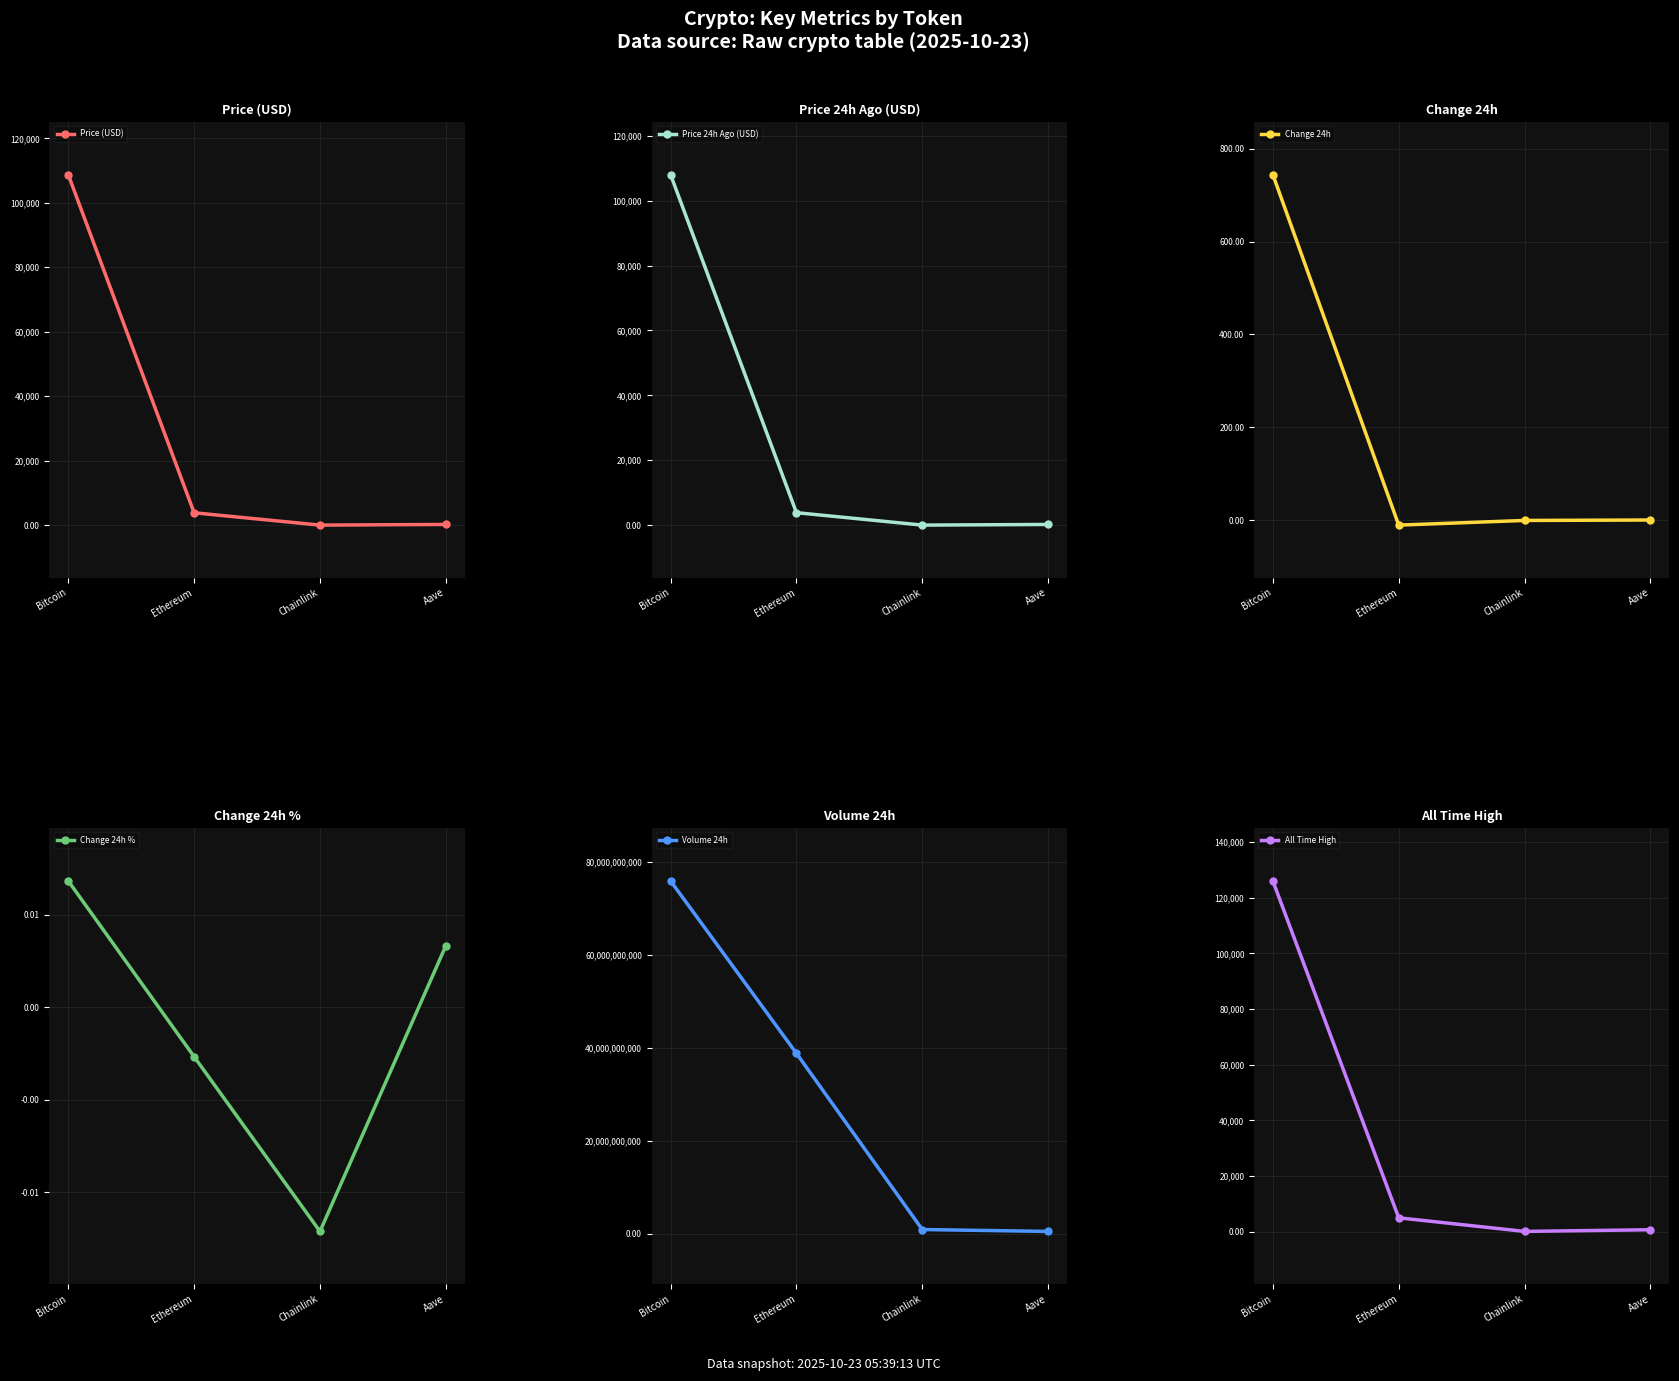

At which label does Price 24h Ago (USD) reach its peak?

Bitcoin